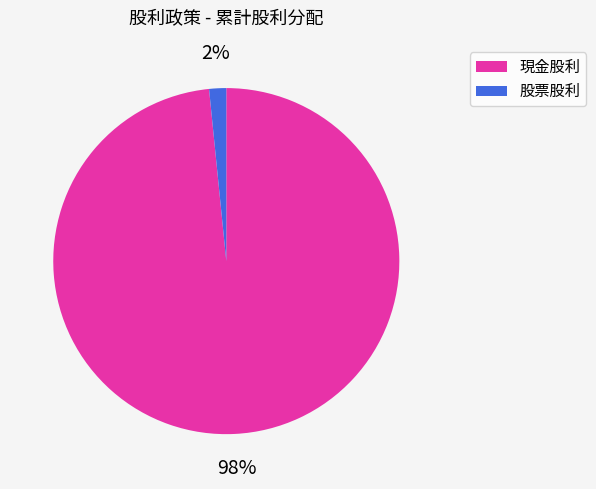

Rank the categories by value from highest to lowest.

現金股利, 股票股利